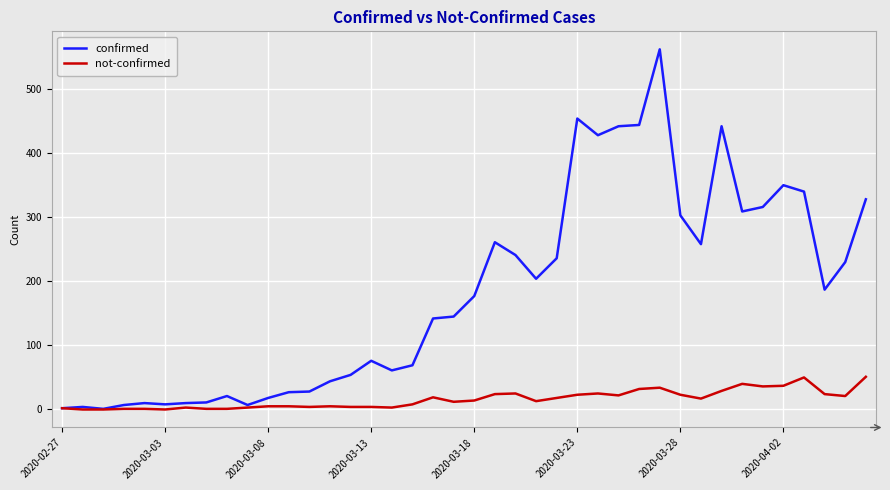

How many series are shown in this chart?

2